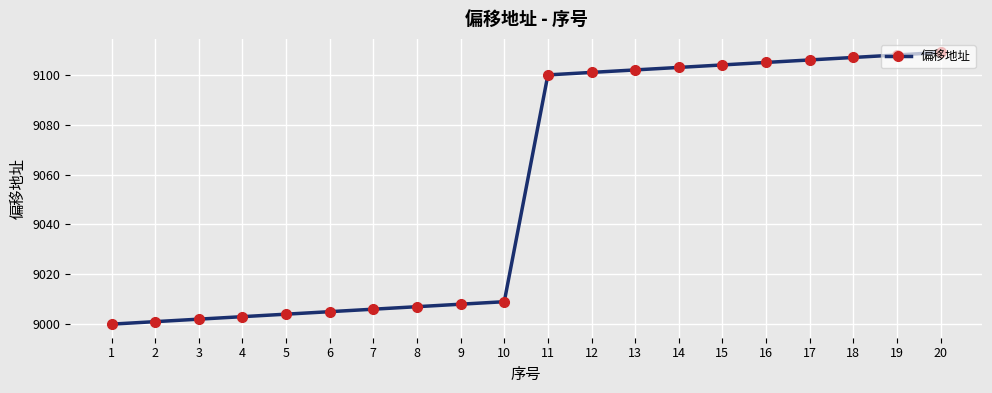

Which label corresponds to the smallest value in the chart?

1